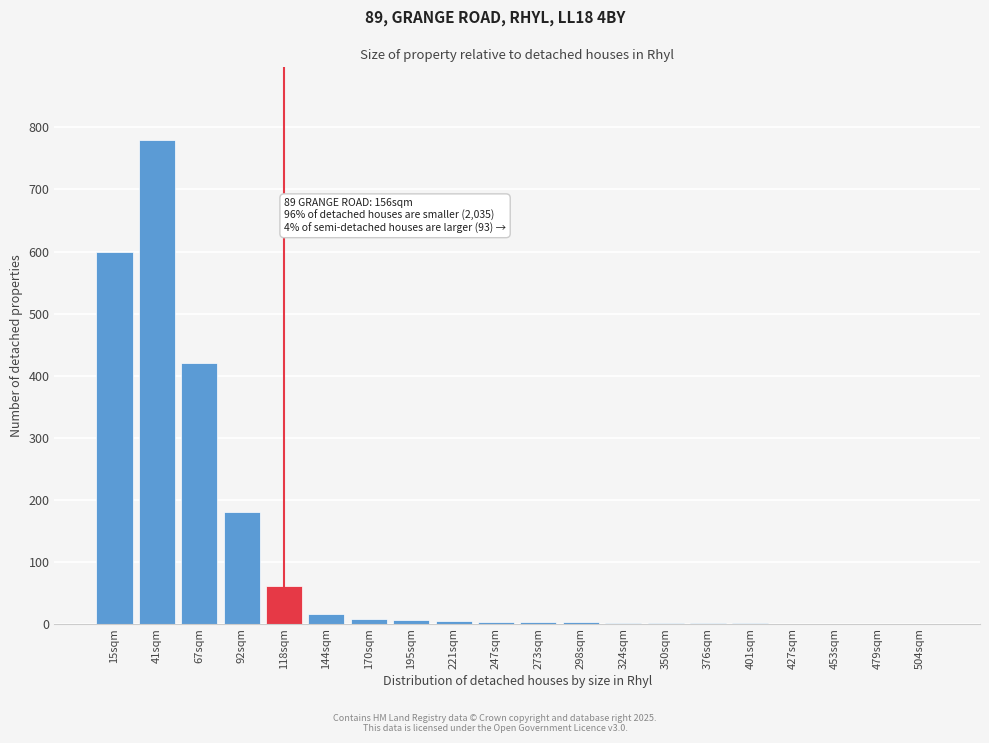

Where is the data nearest to the value 390?

67sqm